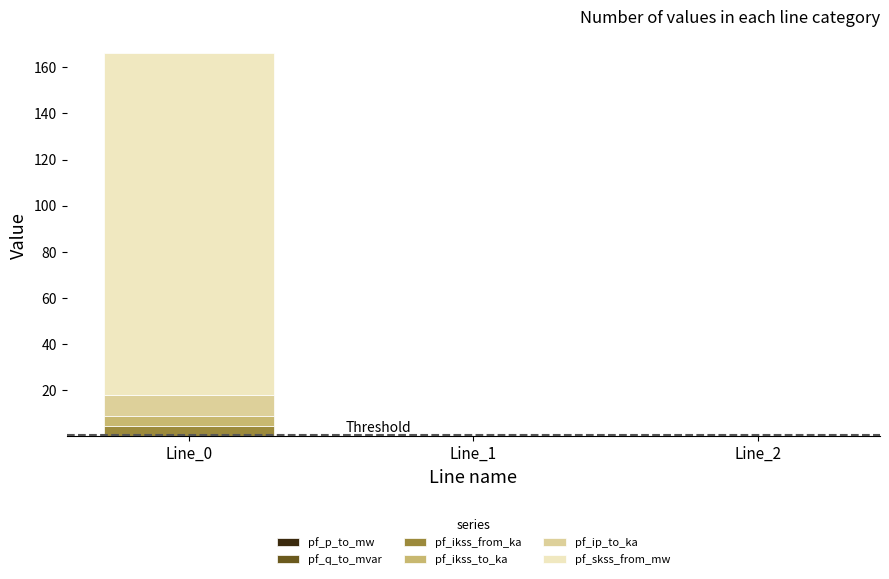

Does the chart contain stacked bars?

Yes